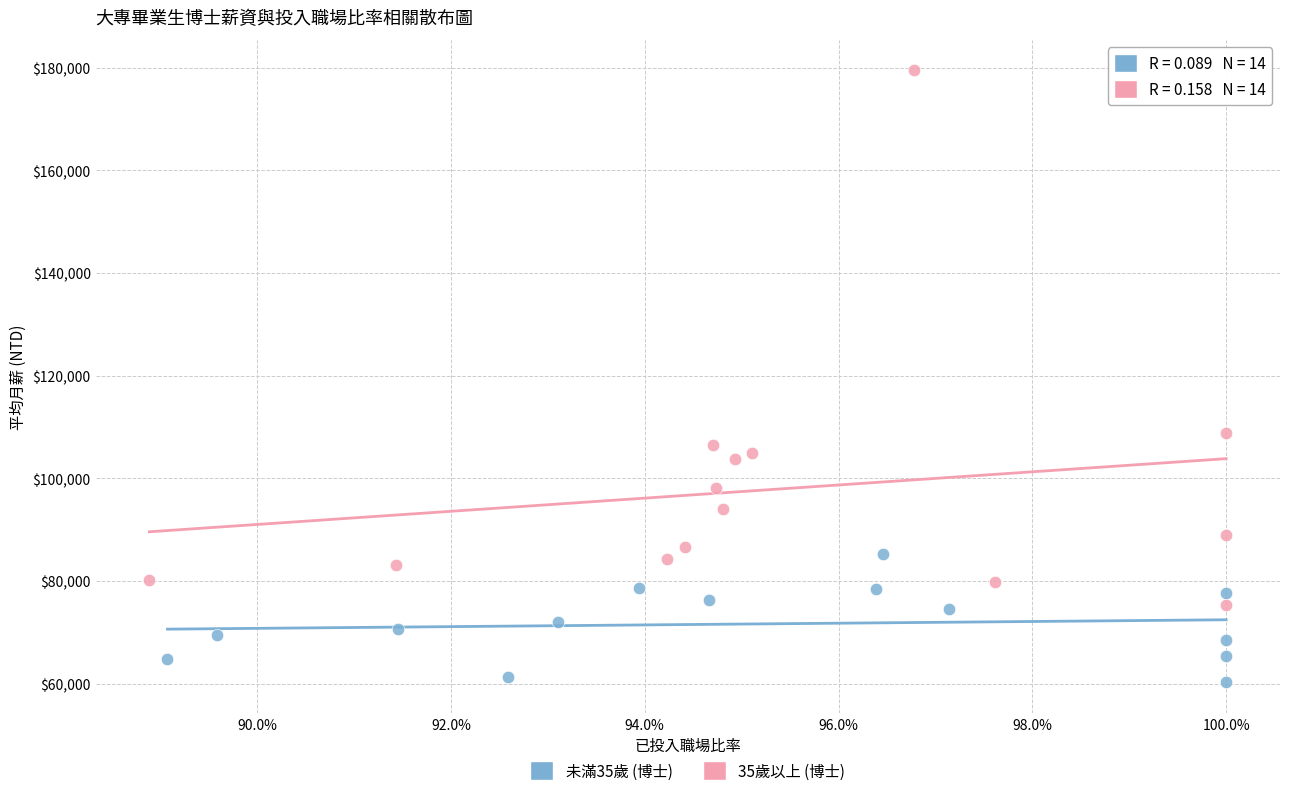

Which series contains the highest Y value?

35歲以上 (博士)